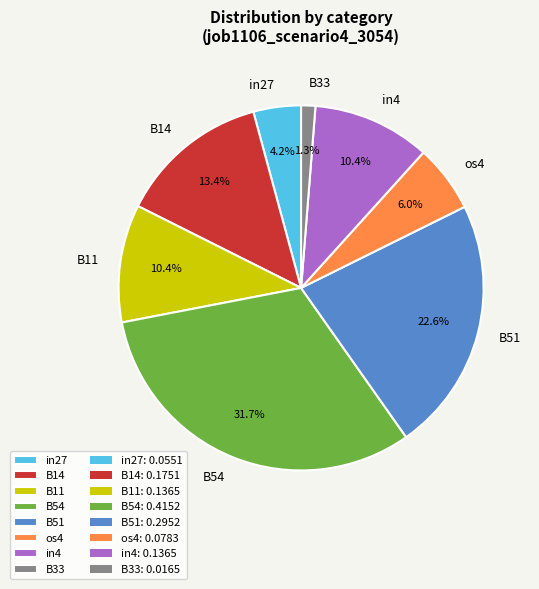

To the nearest percent, what is the combined percentage of os4 and B54?

38%